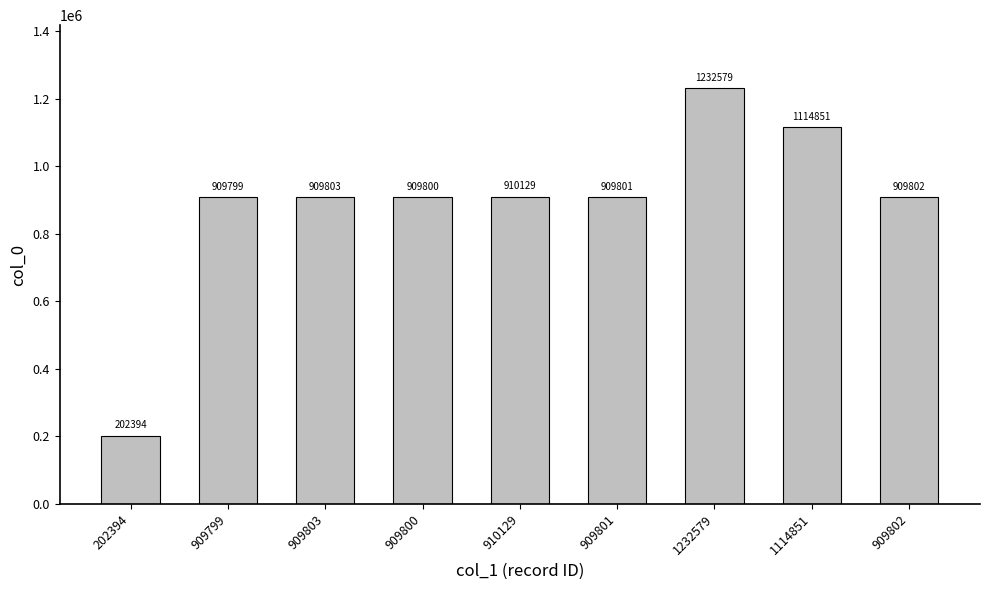

What value does the data have at 909800, to the nearest 50?

909800